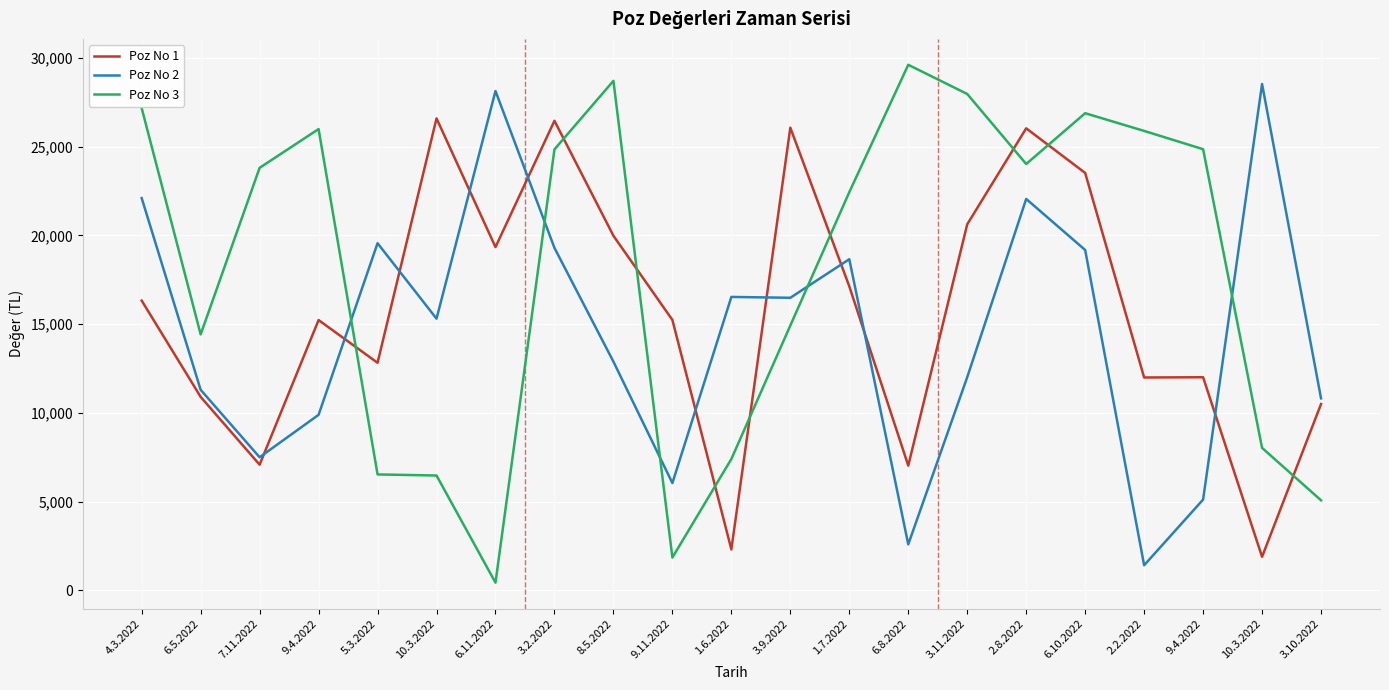

How many lines are shown in the chart?

3